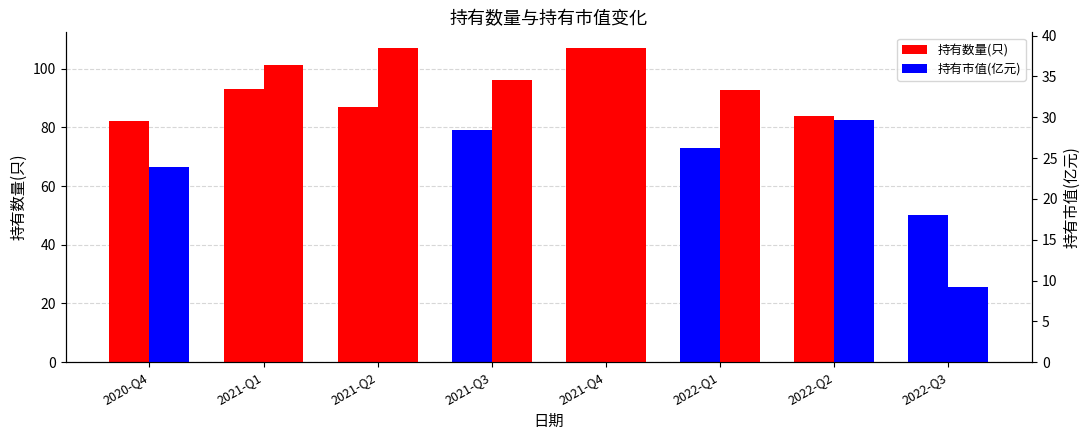

The 持有数量(只) series shows 107.0 at 2021-Q4. True or false?

True